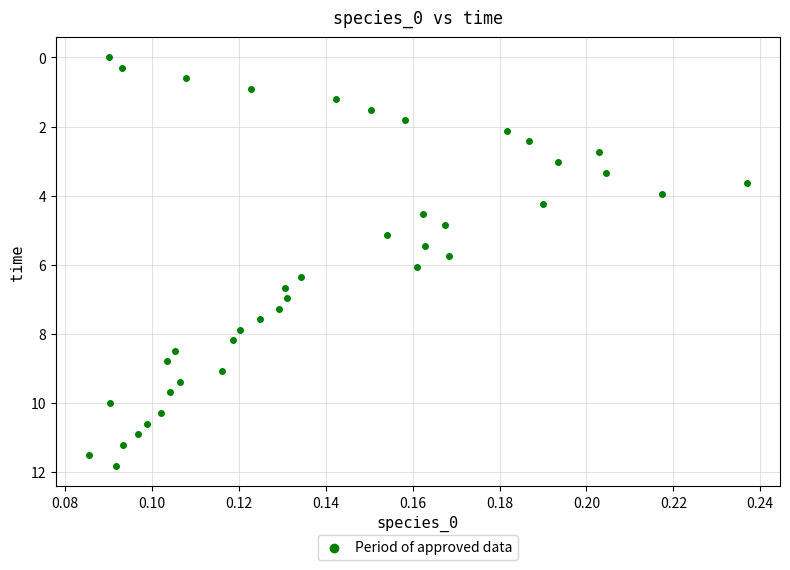

What is the range of Y values (max minus min)?

11.8